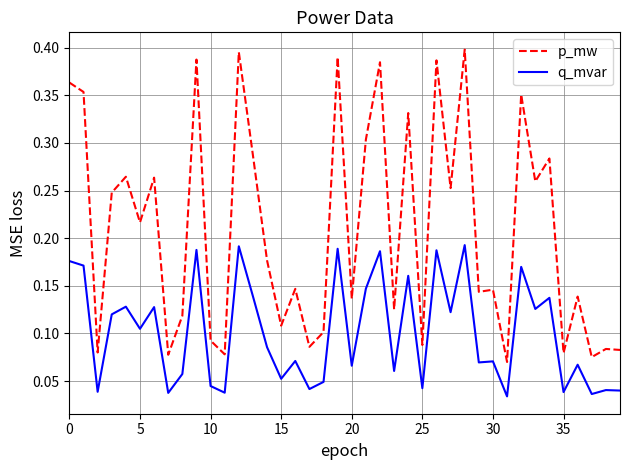

True or false: q_mvar and p_mw cross at least once.

False